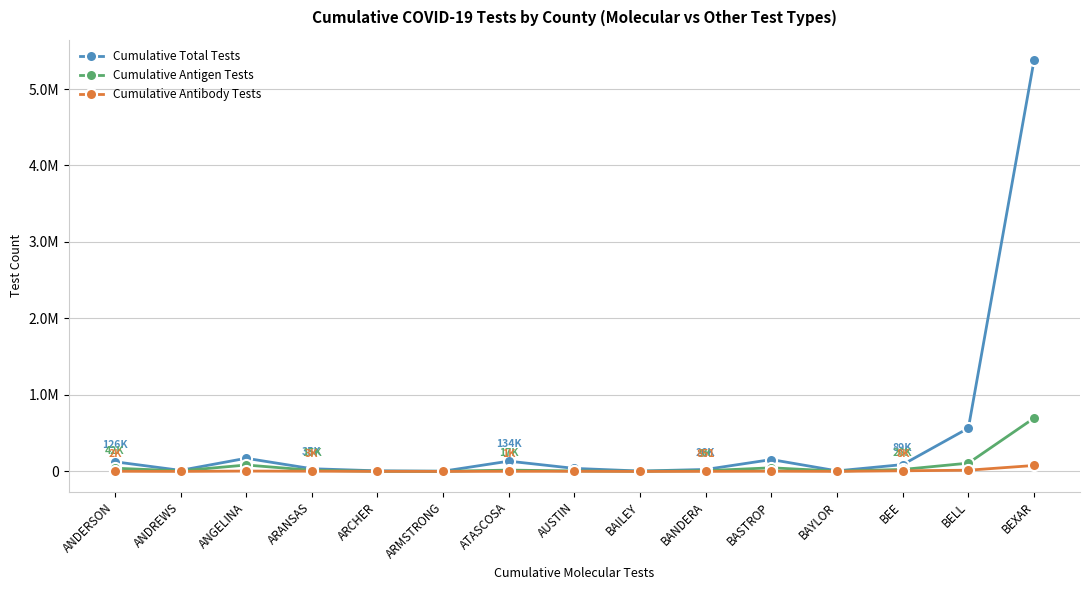

Is it true that Cumulative Antibody Tests equals 1428 at BANDERA?

False